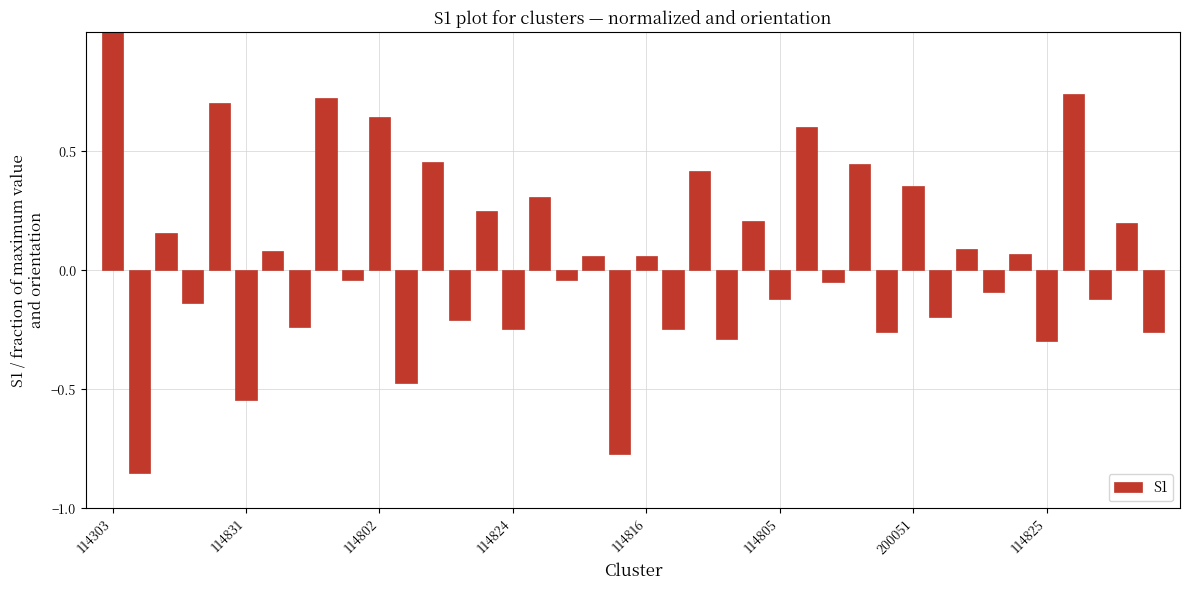

What is the difference between the maximum and minimum values?

1.9